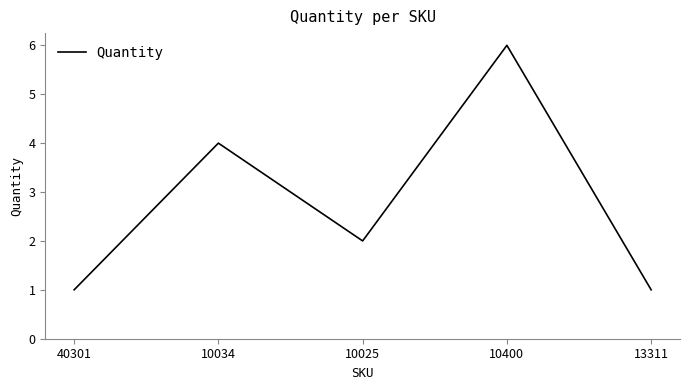

What is the greatest value displayed?

6